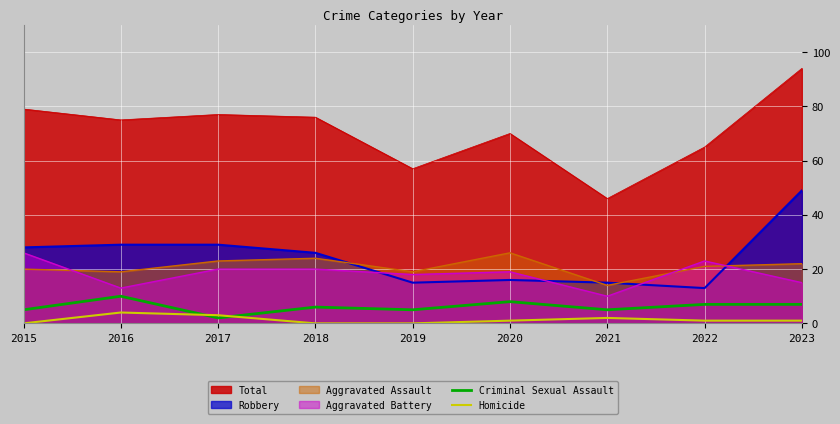

Is it true that Homicide equals 1 at 2022?

True